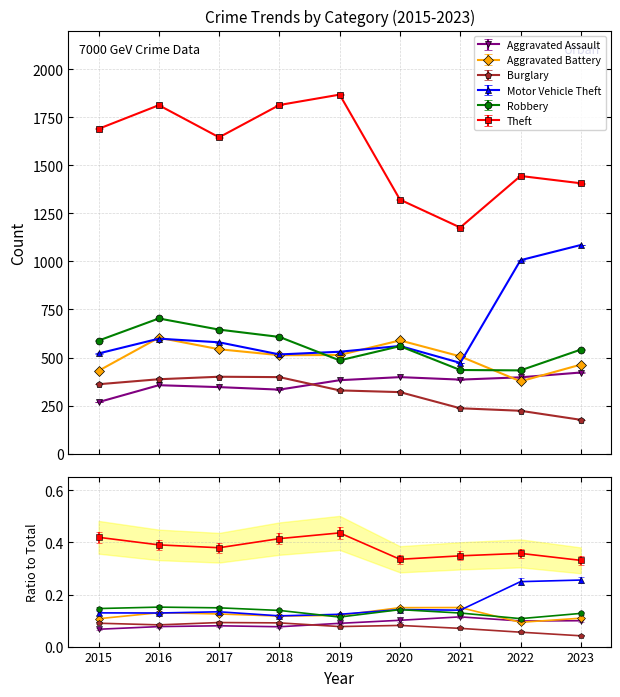

Rank the categories by Burglary value from lowest to highest.

2023, 2022, 2021, 2020, 2019, 2015, 2016, 2018, 2017